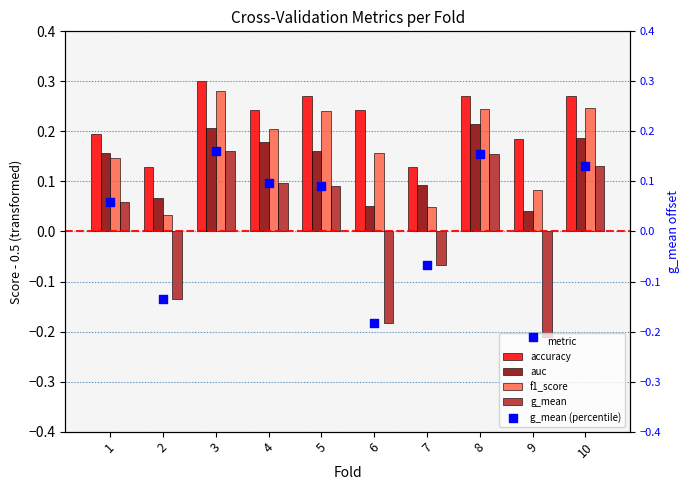

Which series has the largest total across all categories?

accuracy